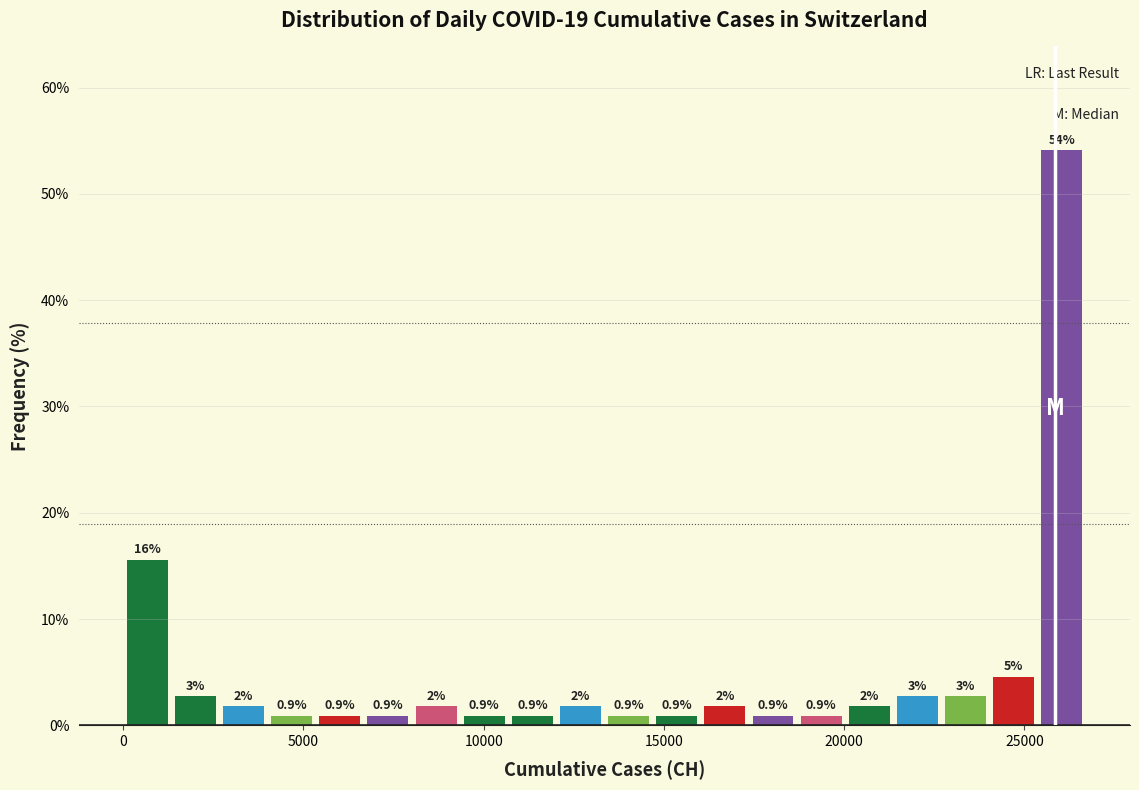

Read against the x-axis, roughly where is the centre of the tallest bar?

26000